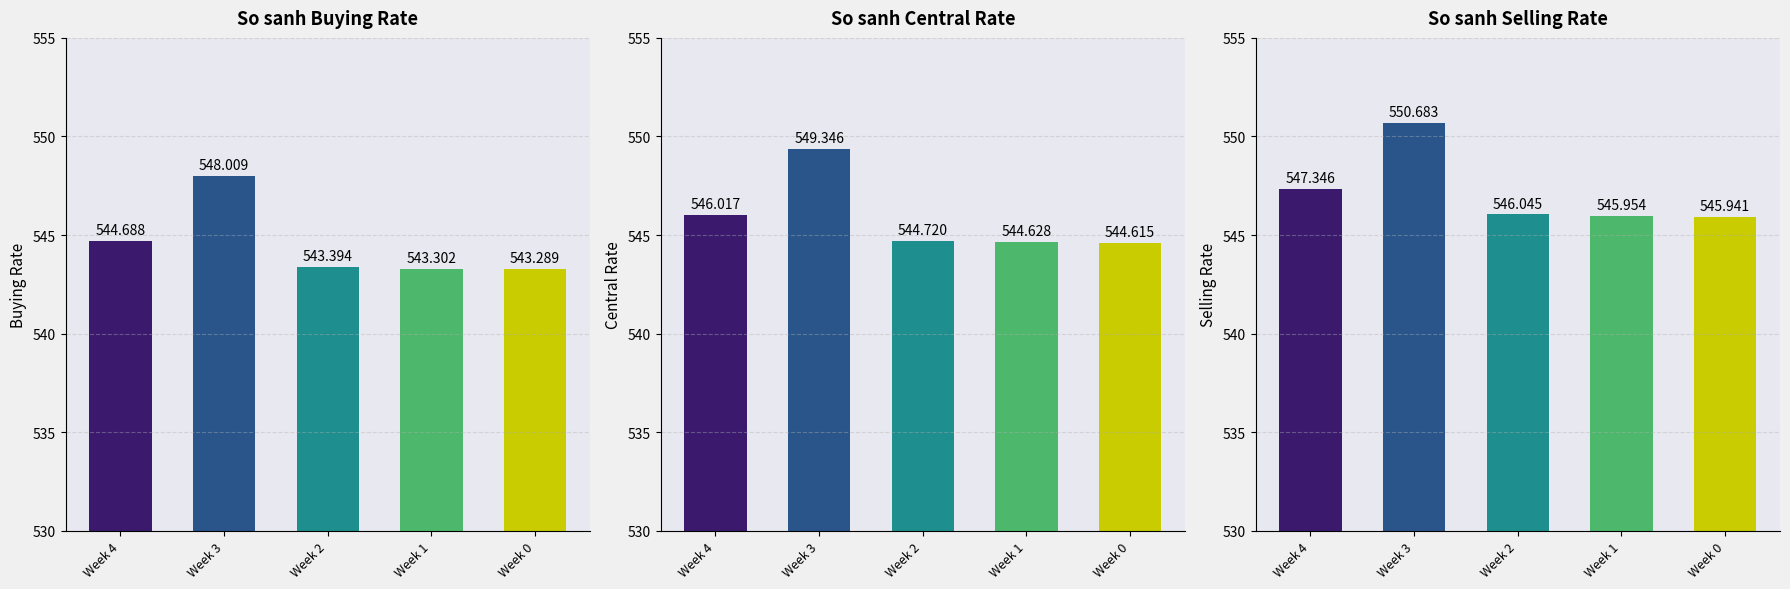

What is the maximum value for So sanh Central Rate?

549.3